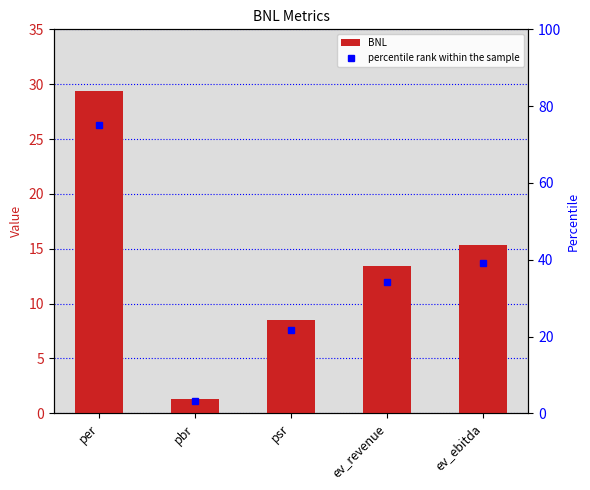

What position from the left is ev_ebitda?

5